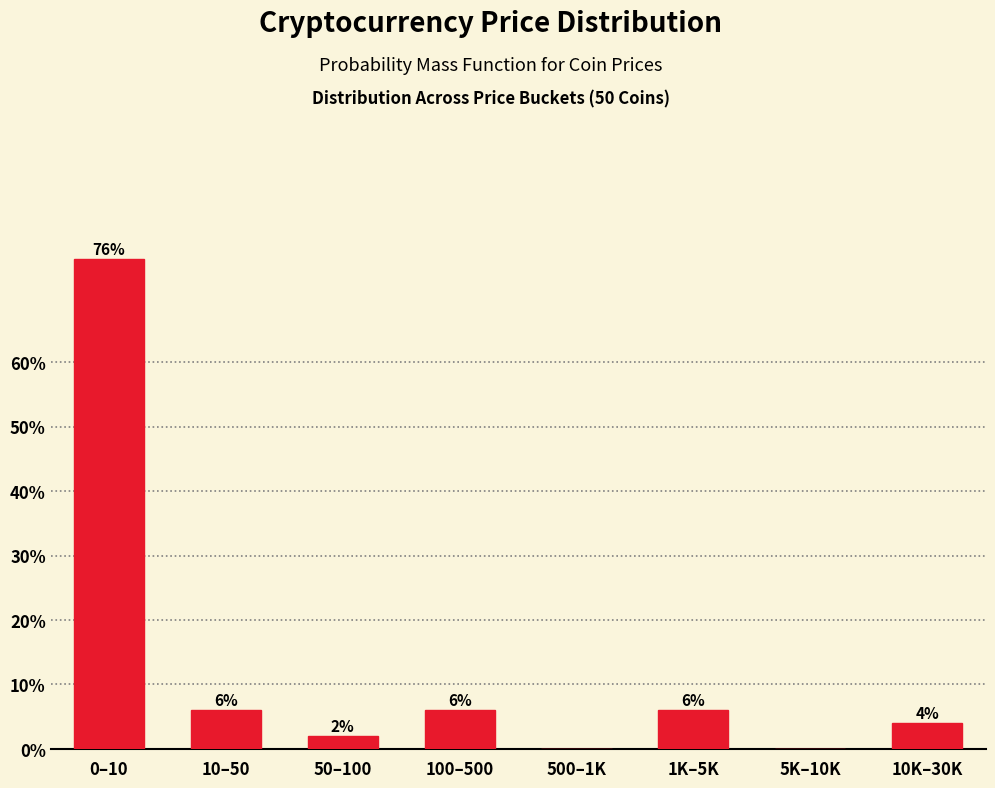

Reading left to right, extract all data points from this chart.

0–10=76	10–50=6	50–100=2	100–500=6	500–1K=0	1K–5K=6	5K–10K=0	10K–30K=4